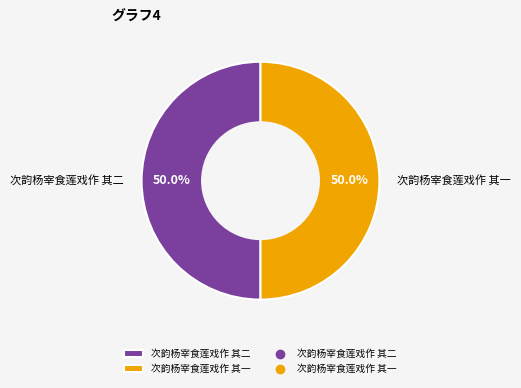

What is the ratio of the value at 次韵杨宰食莲戏作 其二 to the value at 次韵杨宰食莲戏作 其一?

1.0